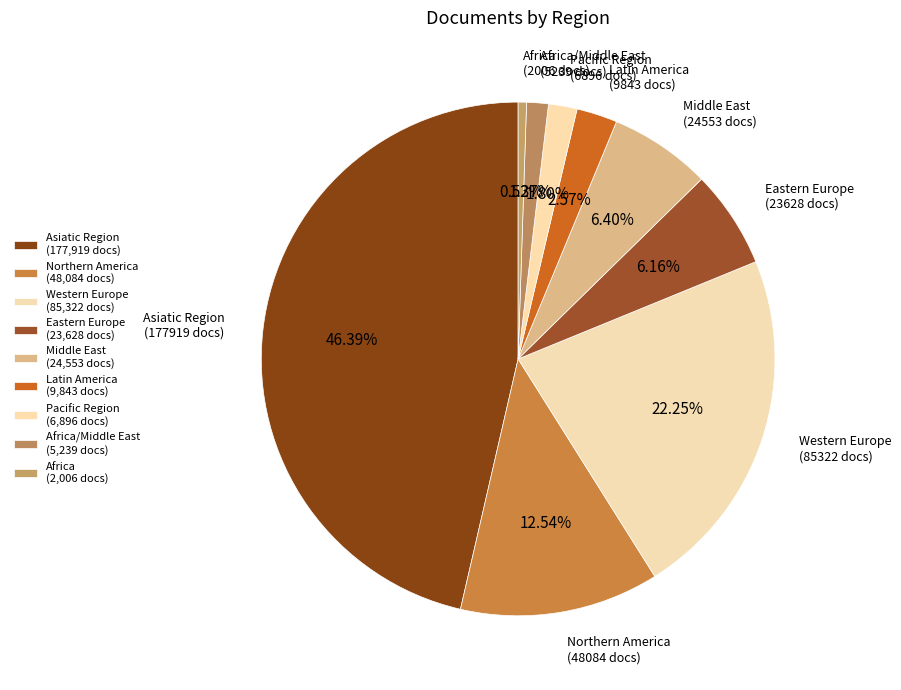

How many slices are in this pie chart?

9